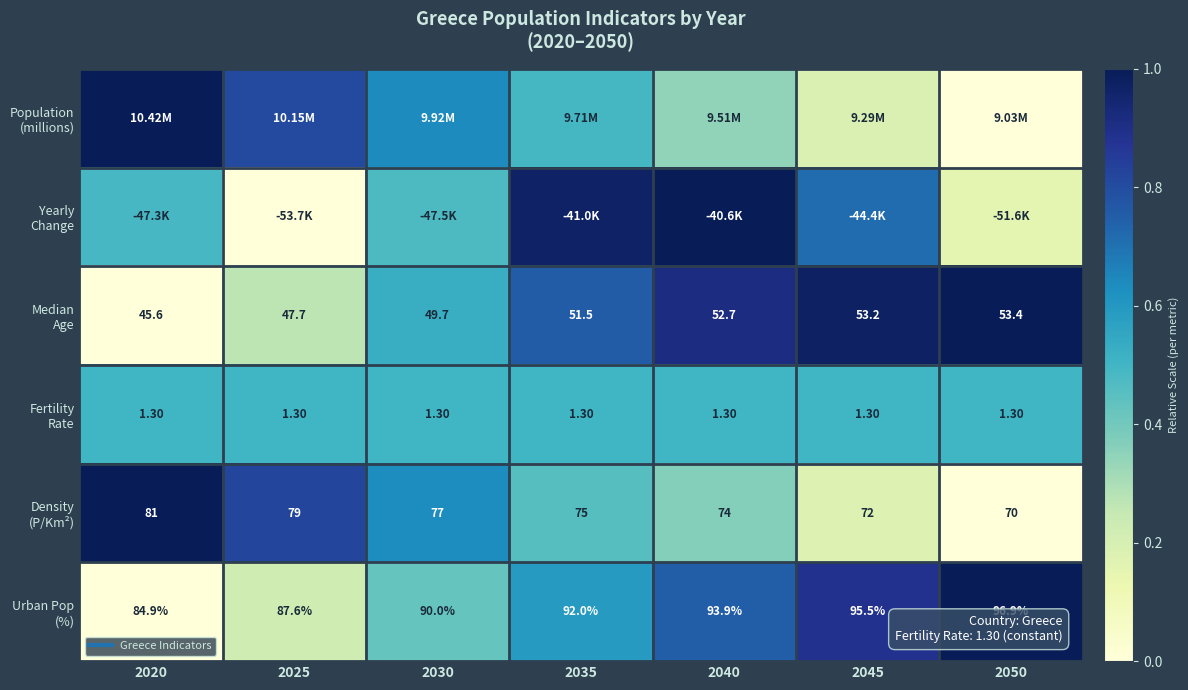

List the series in order of their peak value, lowest first.

Fertility Rate, Population (millions), Yearly Change, Median Age, Density (P/Km²), Urban Pop (%)